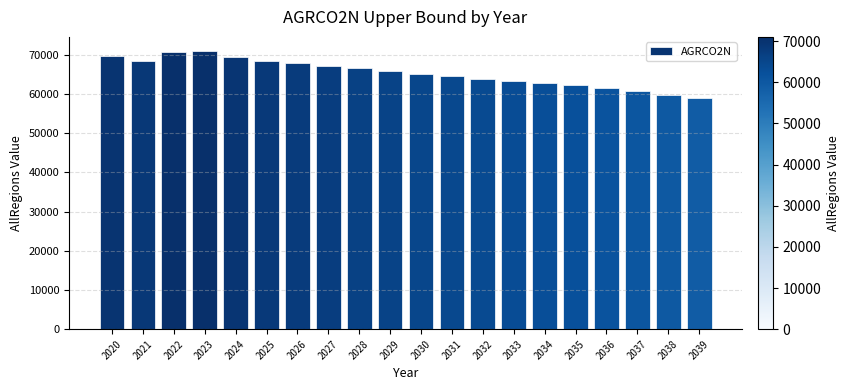

What is the value of the 14th bar from the left?

63348.3